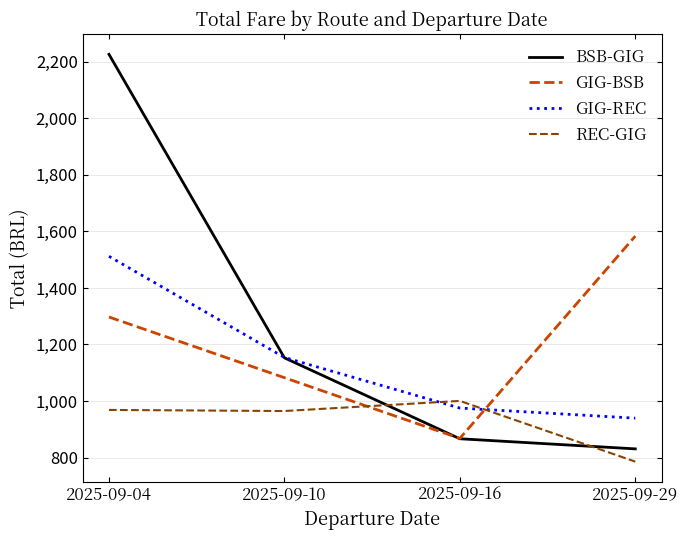

Read the GIG-BSB value at 2025-09-16.

867.7